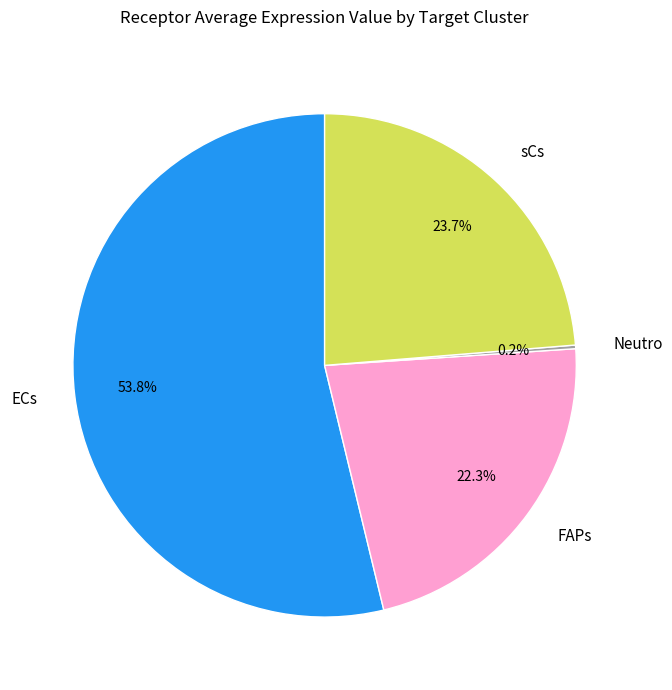

Is there a majority slice in this chart?

Yes